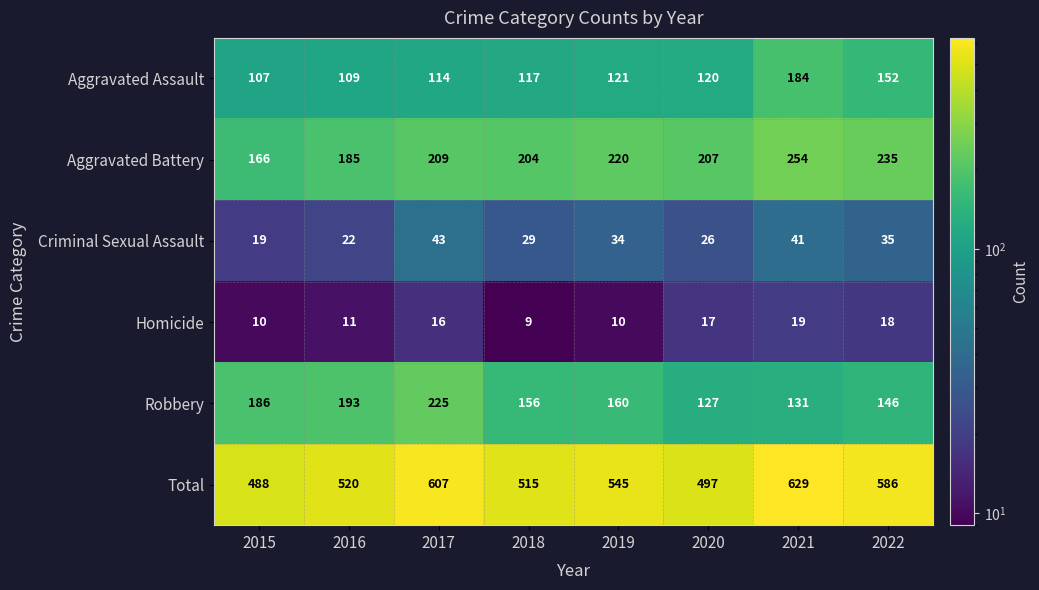

What is the difference between the second highest and minimum values in the Total series?

119